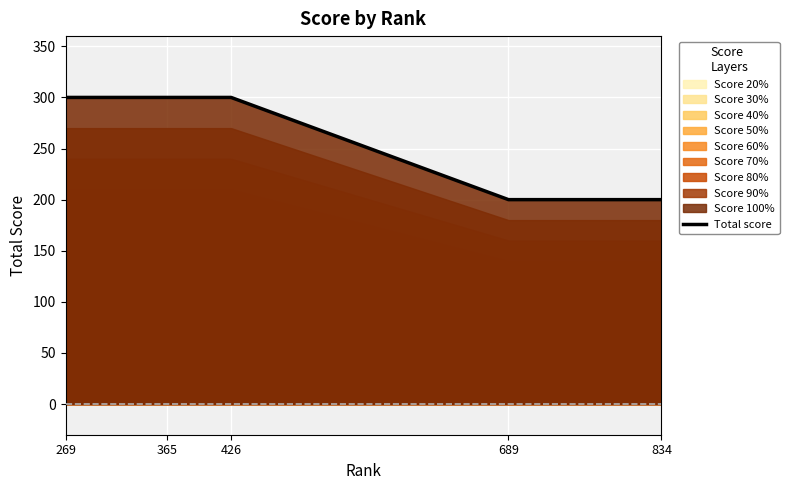

List the labels in order of value, smallest first.

689, 834, 269, 365, 426